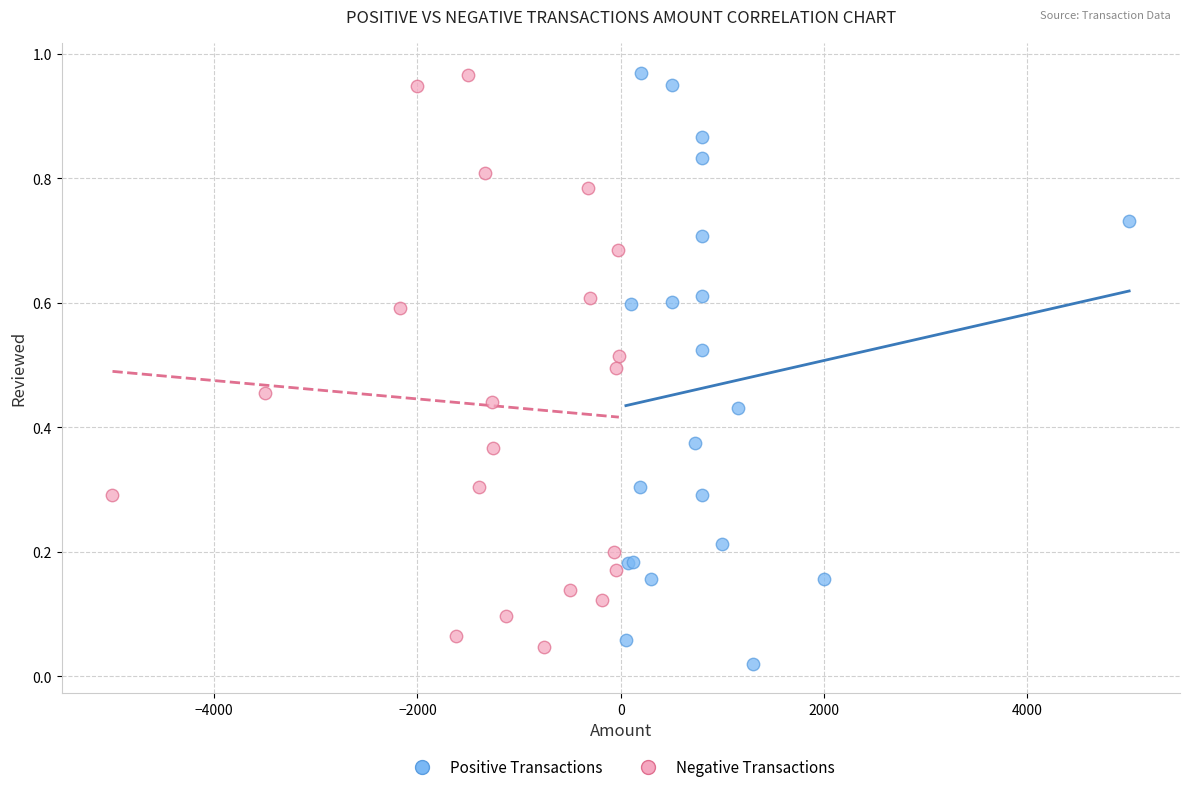

What are all the series names shown in the legend?

Positive Transactions, Negative Transactions